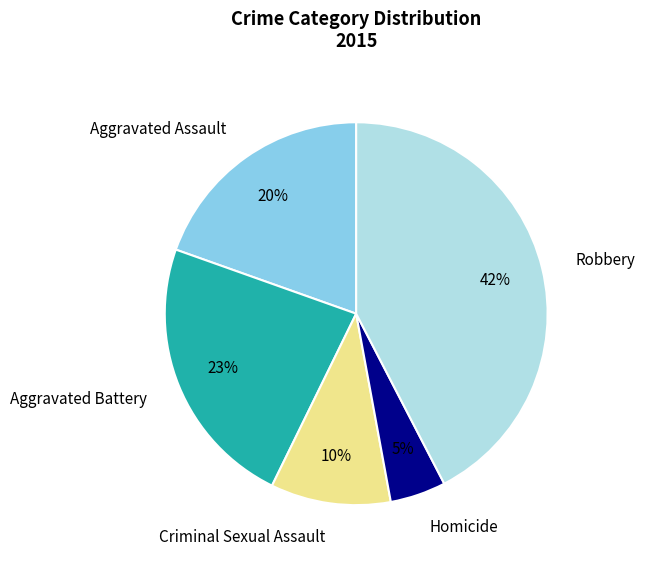

Which has a higher value, Aggravated Battery or Homicide?

Aggravated Battery